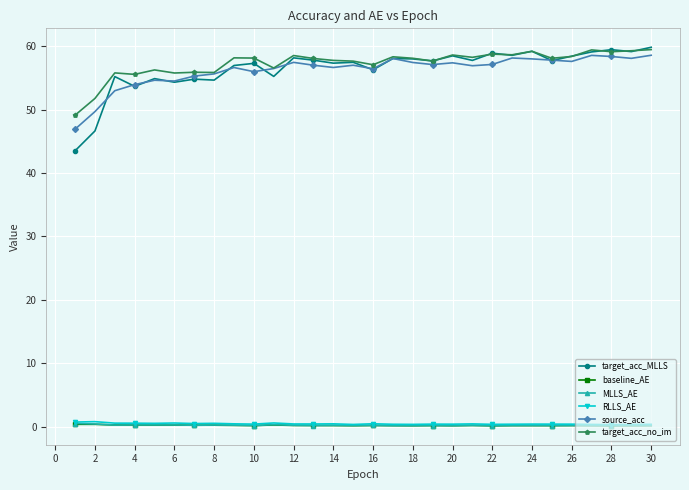

What is the average value of the MLLS_AE series?

0.2